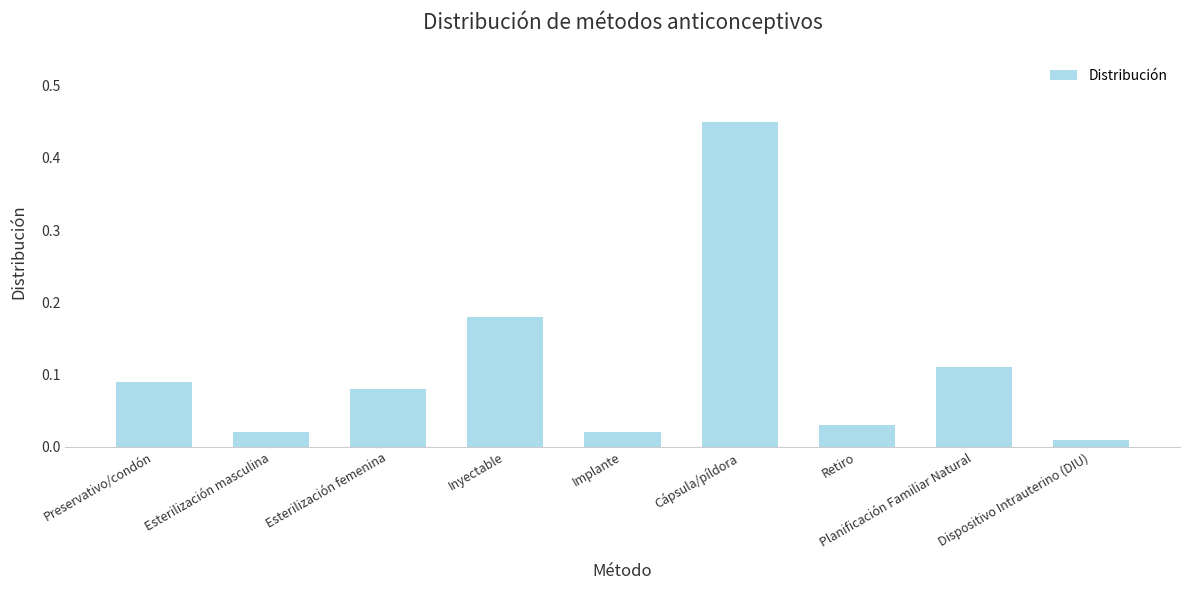

Are the bars grouped side by side (vs. stacked)?

No